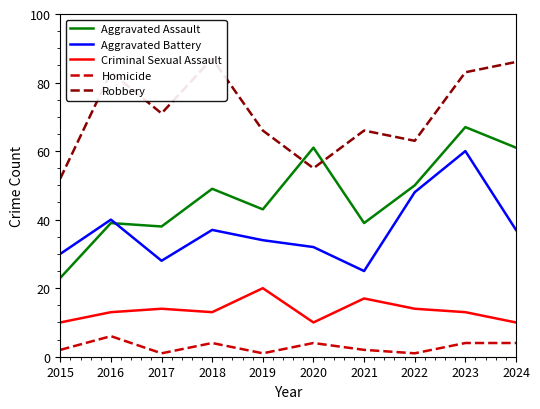

How many interior local peaks does the Aggravated Assault series have?

4